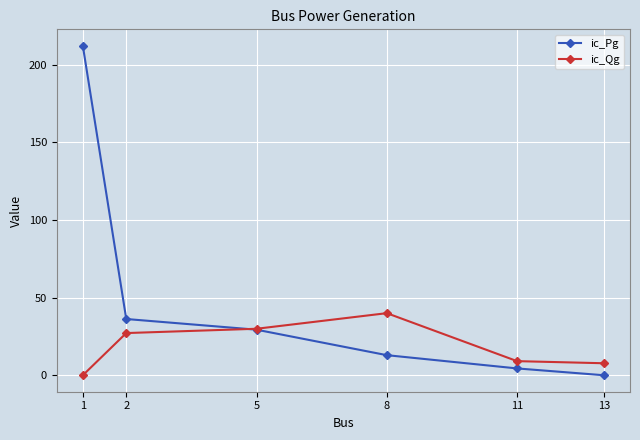

What is the difference between the ic_Pg values at 8 and 11?

8.5